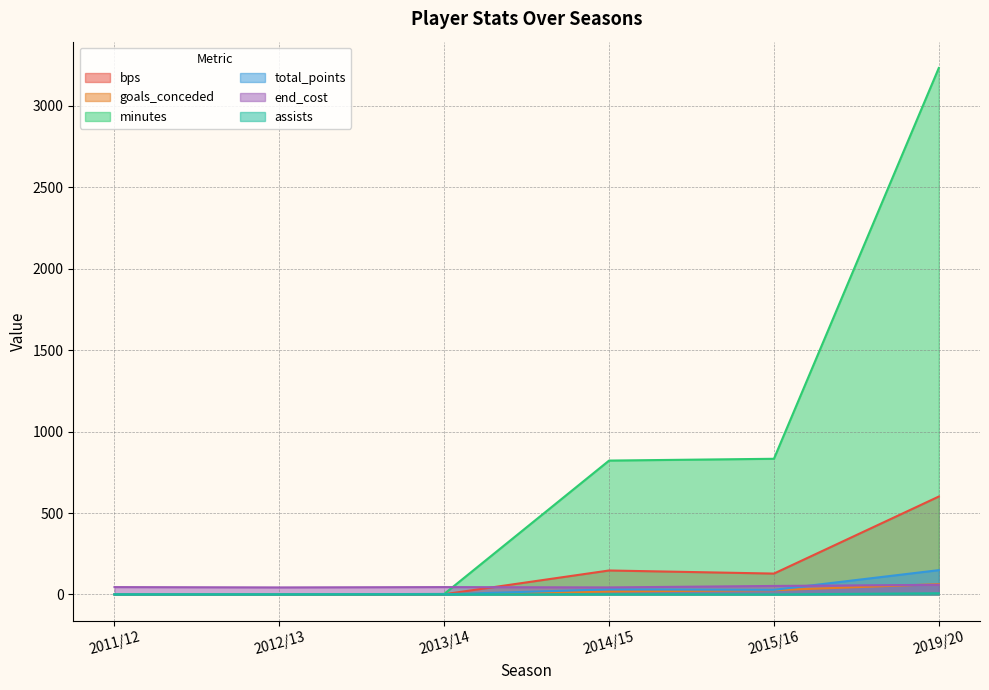

Does the chart have visible grid lines?

Yes